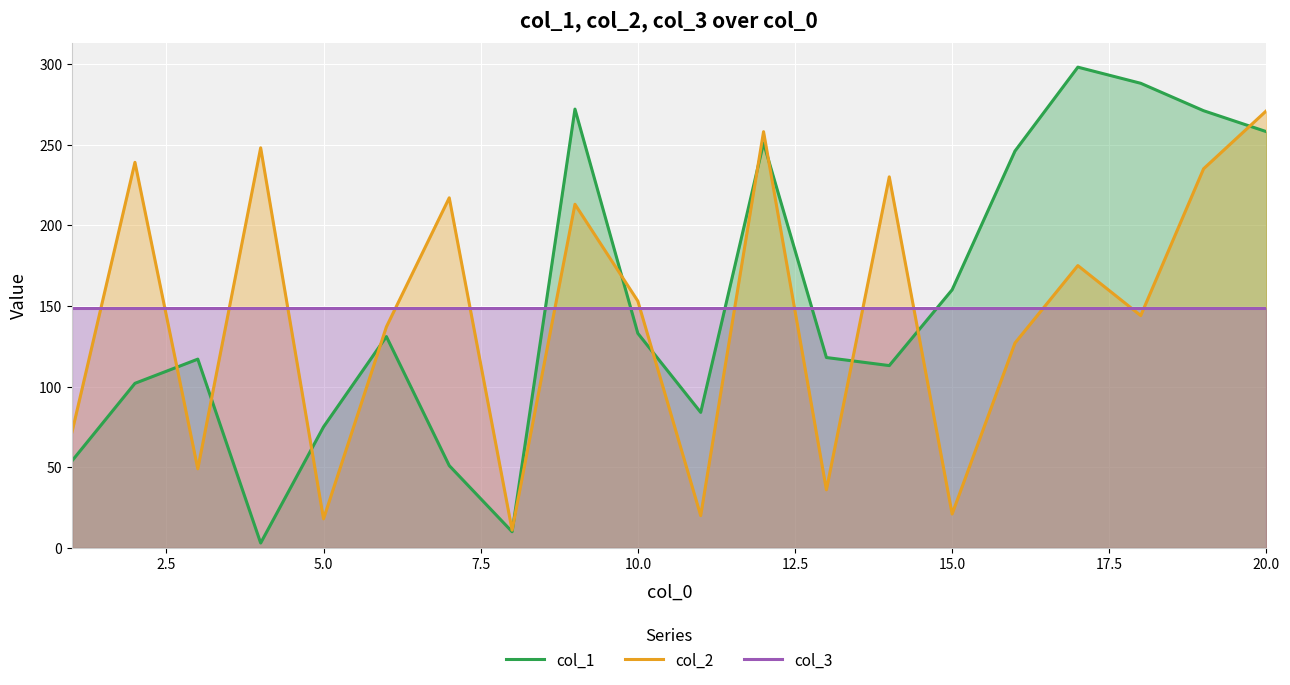

What is the sum of all col_3 values?

2980